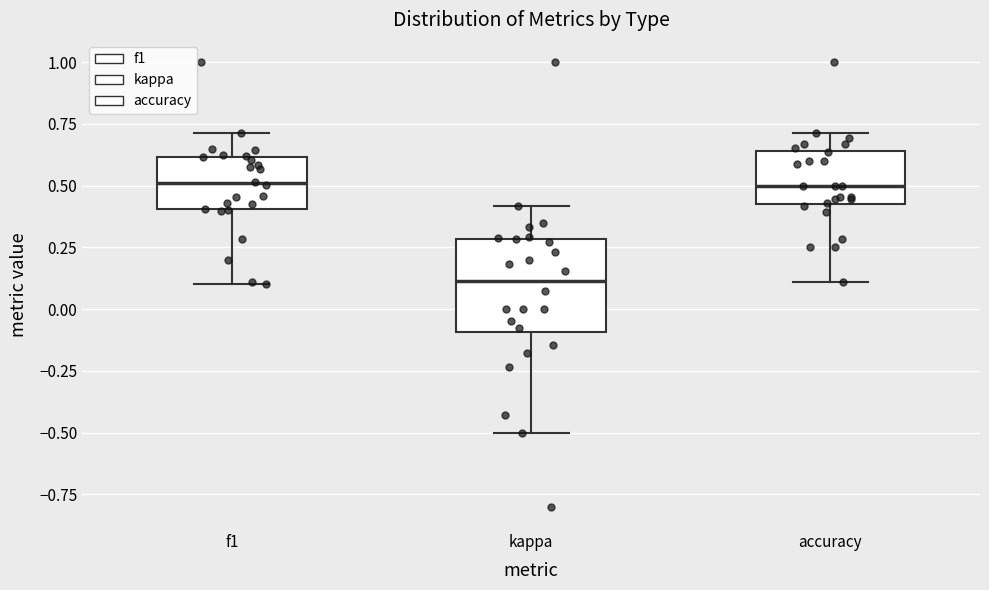

Where does the lower whisker of the box for kappa end on the y-axis? The values are not printed on the chart, so give them approximately, as read against the axis.

-0.50